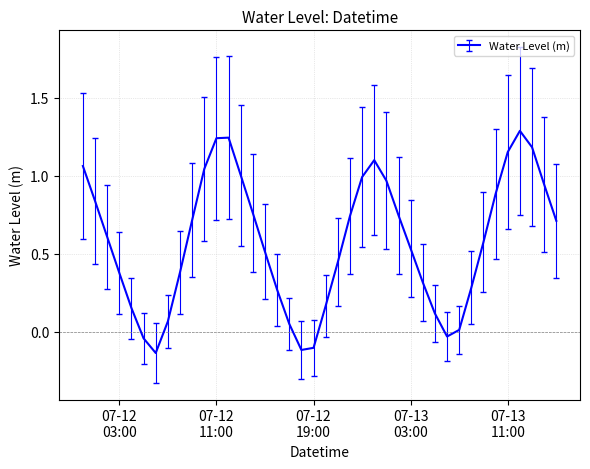

What is the difference between the maximum and minimum values?

1.4